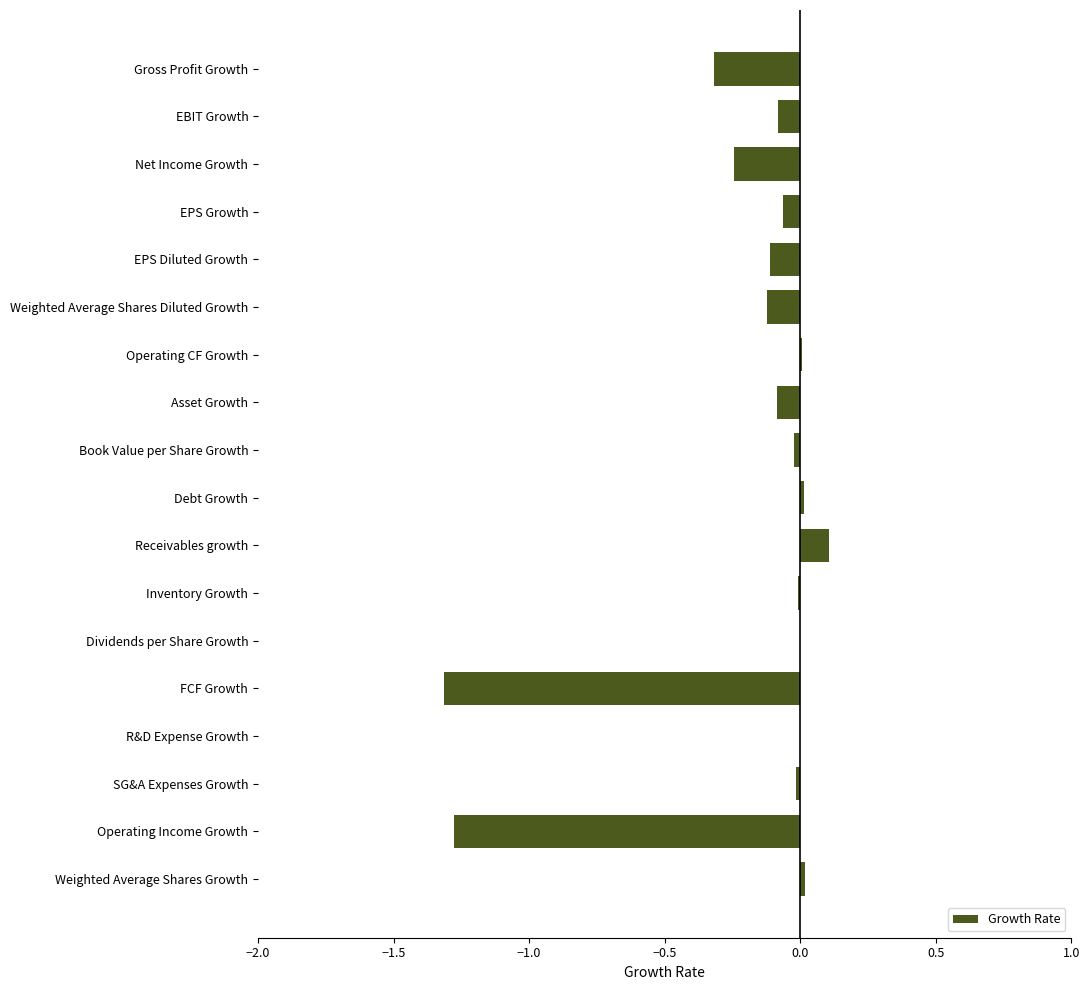

At which category does the chart reach its peak across all series?

Receivables growth